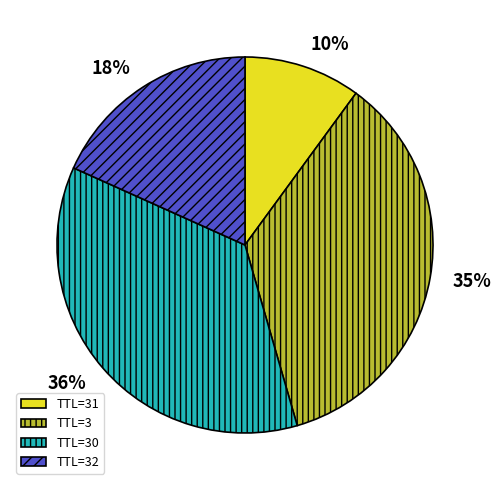

What is the largest slice in the pie chart?

TTL=30